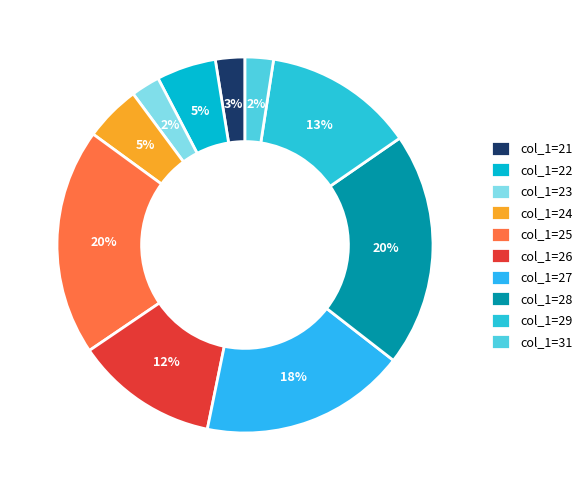

Rank the categories by value from lowest to highest.

23, 31, 21, 24, 22, 26, 29, 27, 25, 28